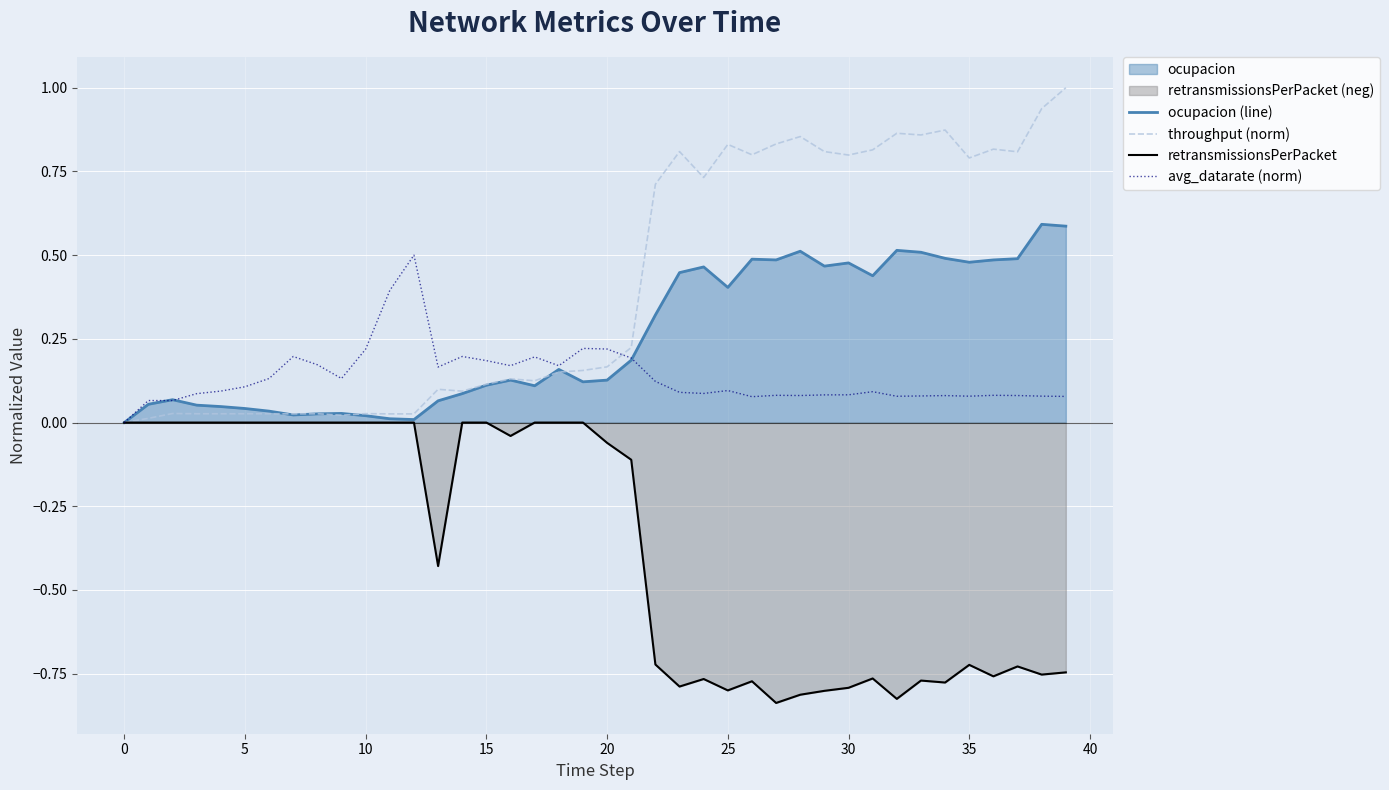

Which series has the largest range (max minus min)?

throughput (norm)